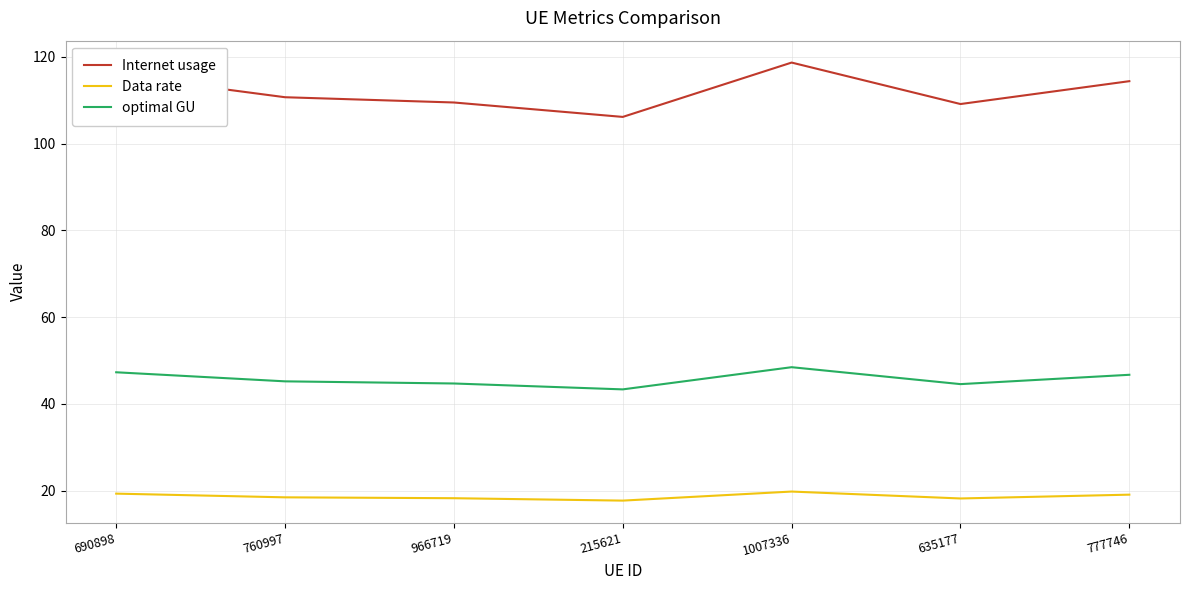

Does the chart display data point markers on the line(s)?

No